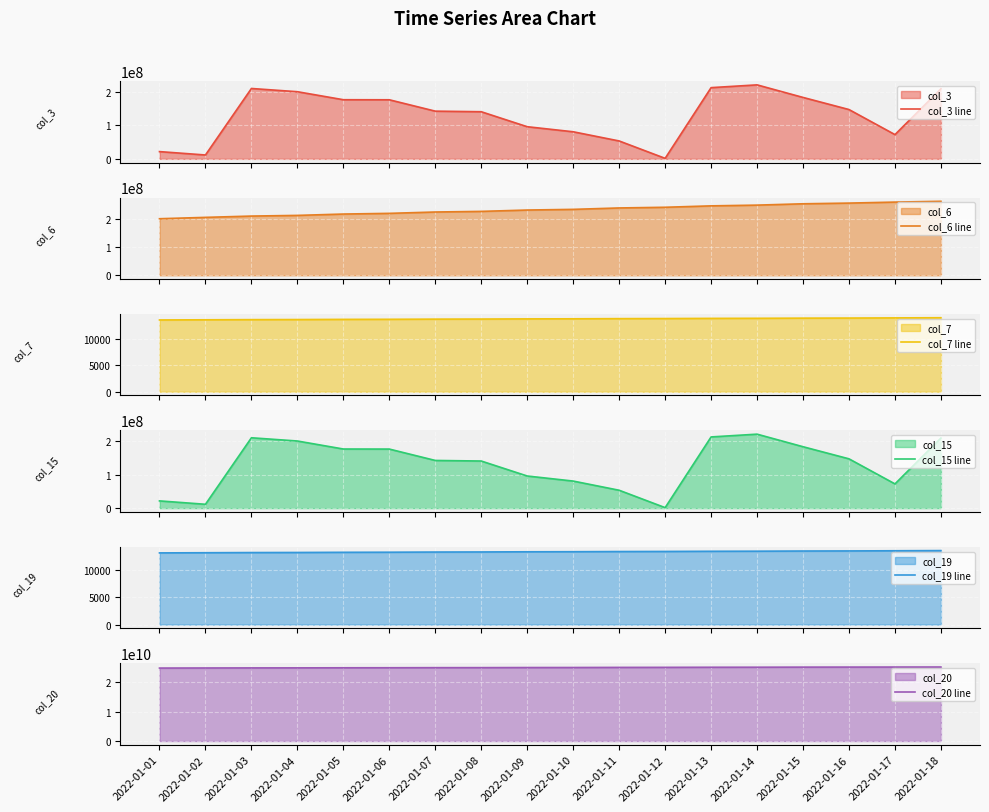

What is the maximum value for col_15 line?

220970192